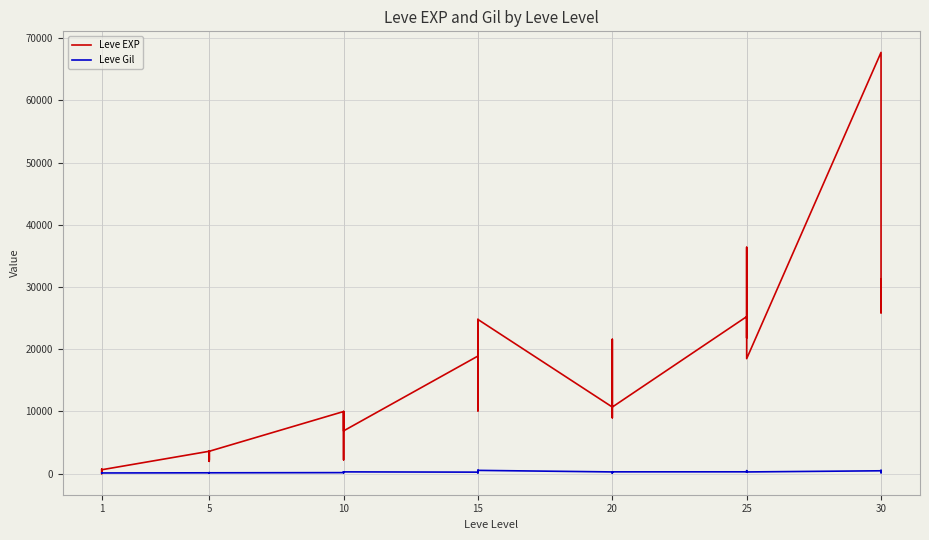

Which series has the largest total across all categories?

Leve EXP